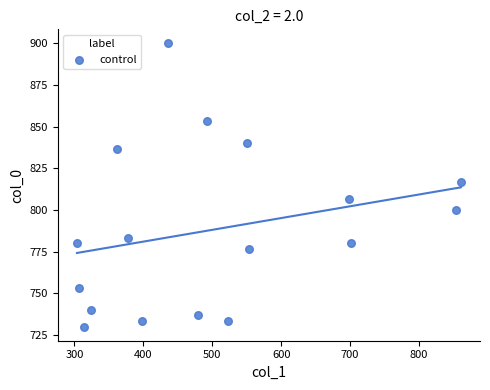

What is the range of Y values (max minus min)?

170.0